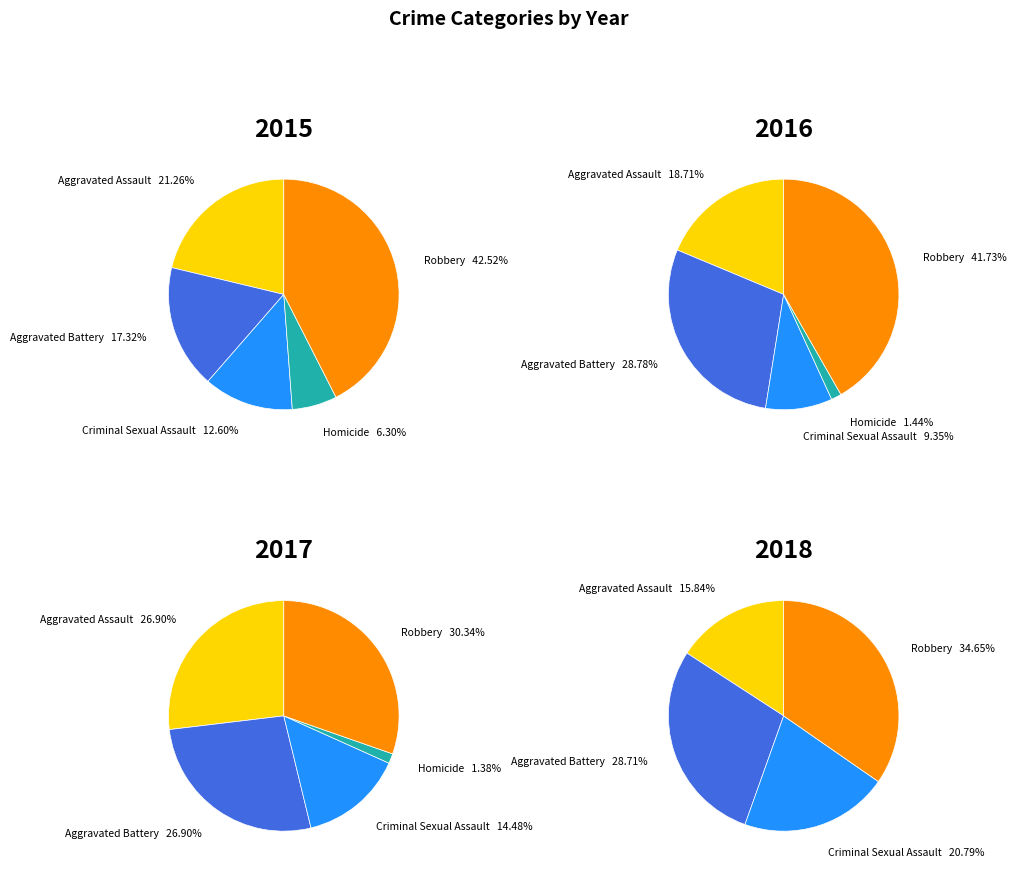

To the nearest percent, what portion does Robbery represent?

43%